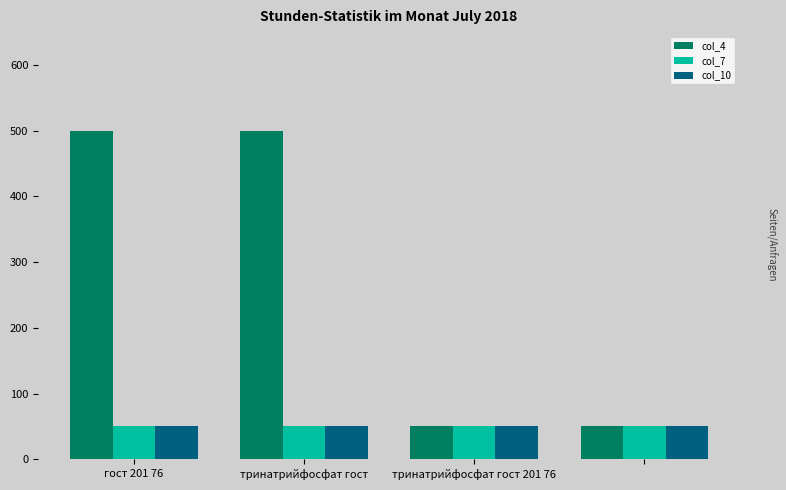

Which series has the widest spread of values?

col_4